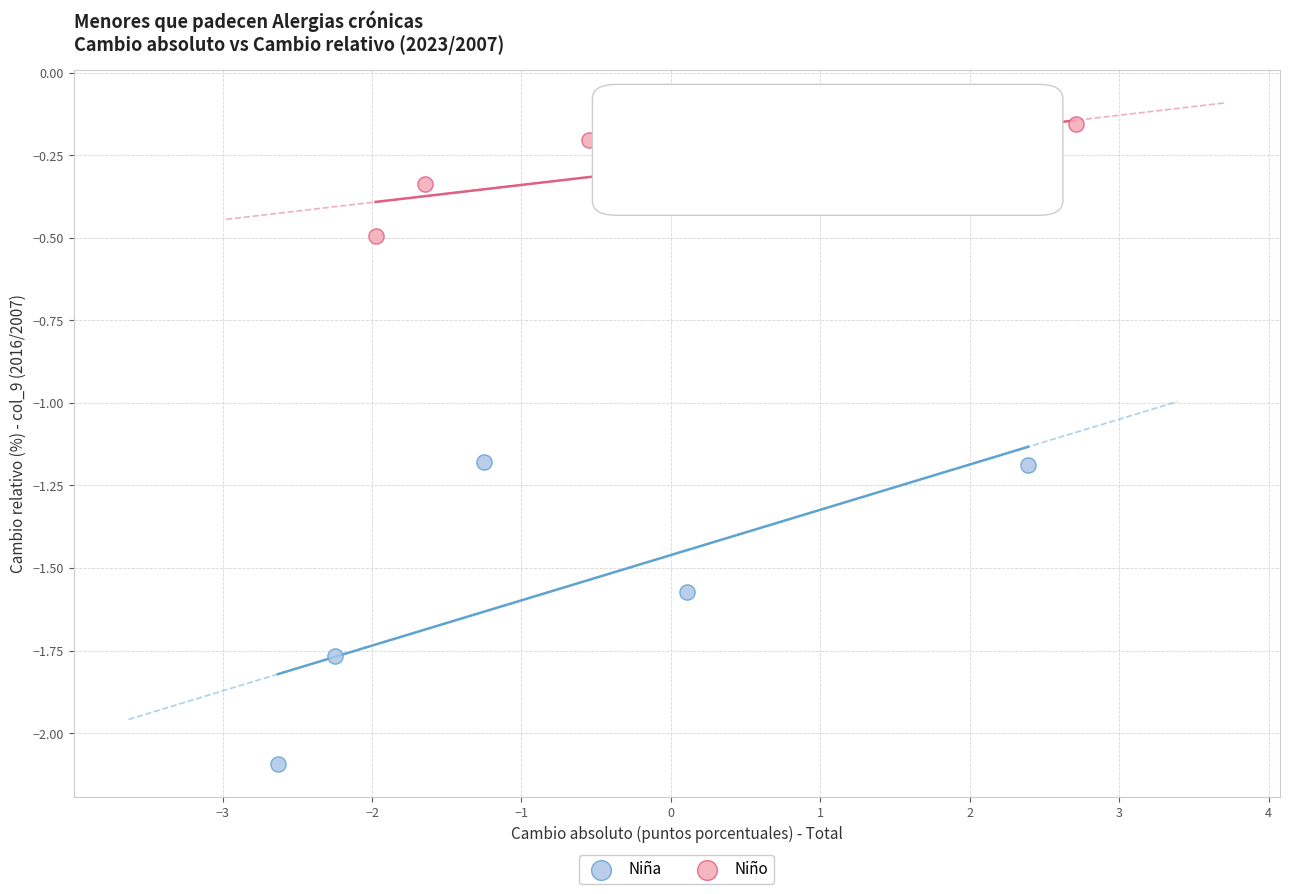

Which series has the largest Y range (max minus min)?

Niña